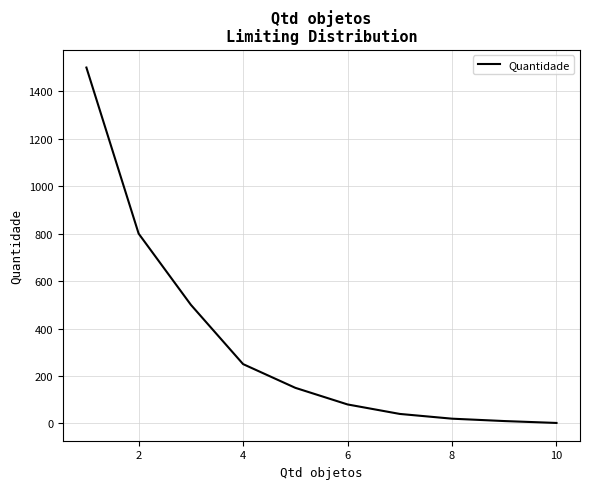

What is the maximum value shown in the chart?

1500